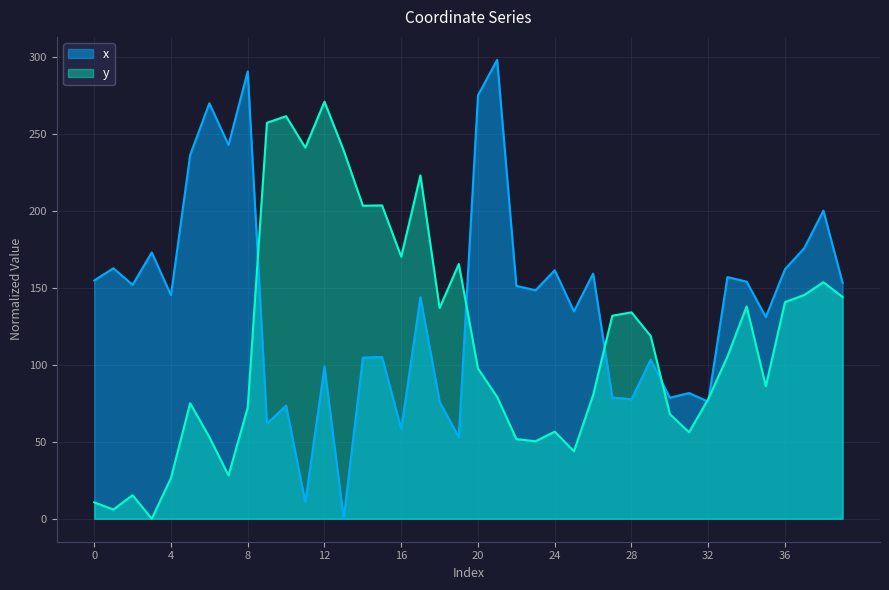

In x, how many points are lower than both neighbors (excluding endpoints)?

14